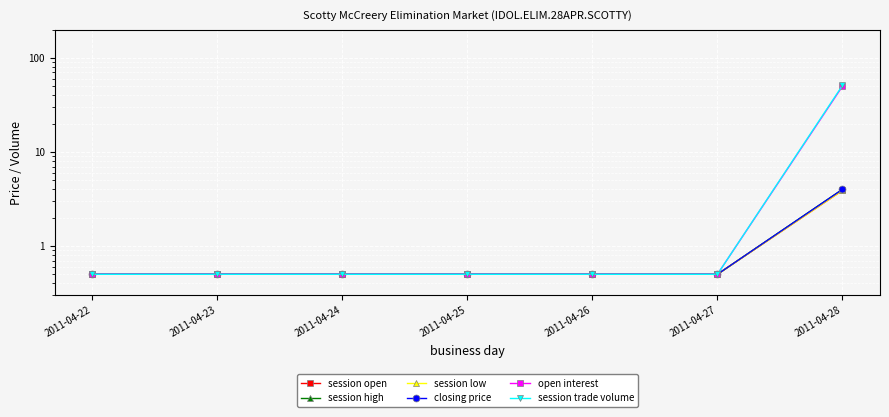

Reading left to right, what are all the values shown in this chart?

session open: 0.5	0.5	0.5	0.5	0.5	0.5	3.9
session high: 0.5	0.5	0.5	0.5	0.5	0.5	4.0
session low: 0.5	0.5	0.5	0.5	0.5	0.5	3.9
closing price: 0.5	0.5	0.5	0.5	0.5	0.5	4.0
open interest: 0.5	0.5	0.5	0.5	0.5	0.5	50.0
session trade volume: 0.5	0.5	0.5	0.5	0.5	0.5	51.0